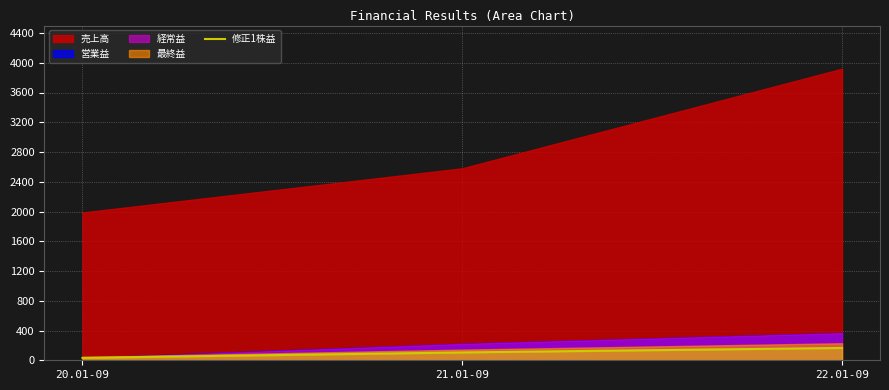

What is the label of the 2nd point from the right?

21.01-09